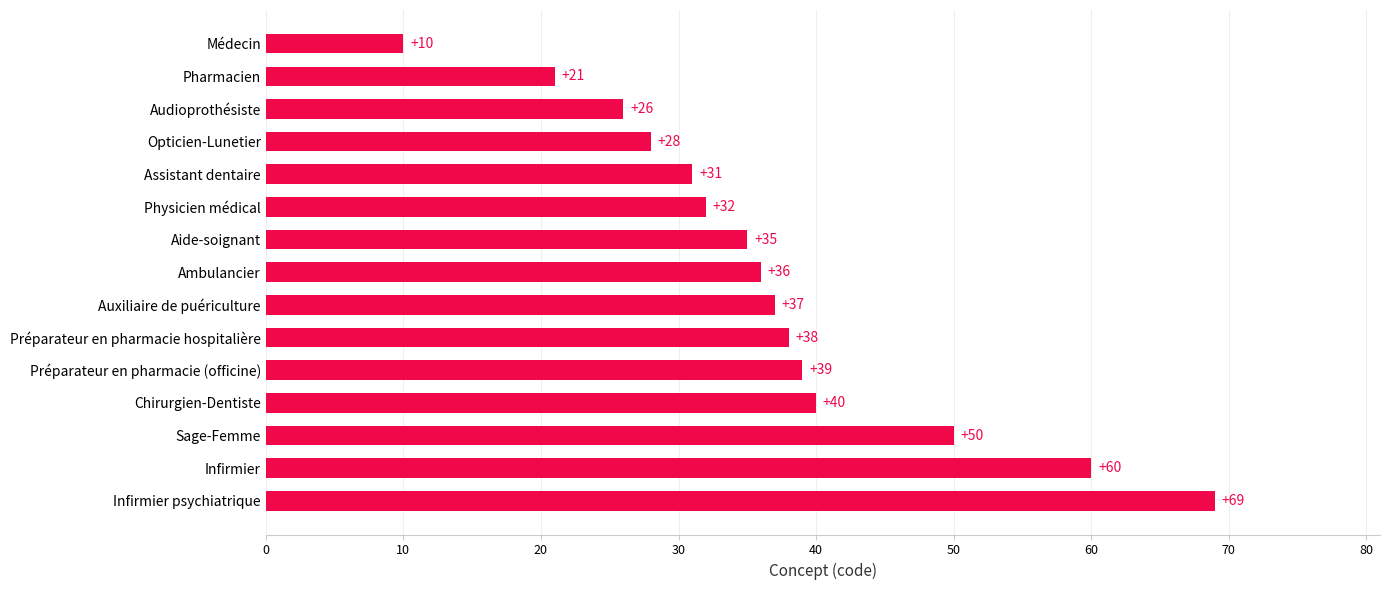

The value at Physicien médical is 32. True or false?

True